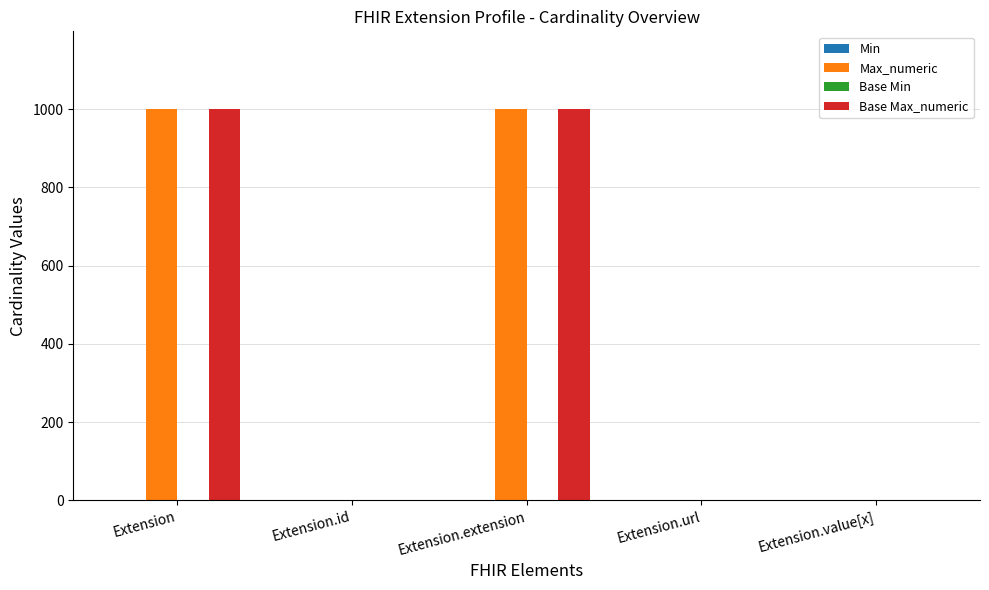

What is the sum of all Max_numeric values?

2001